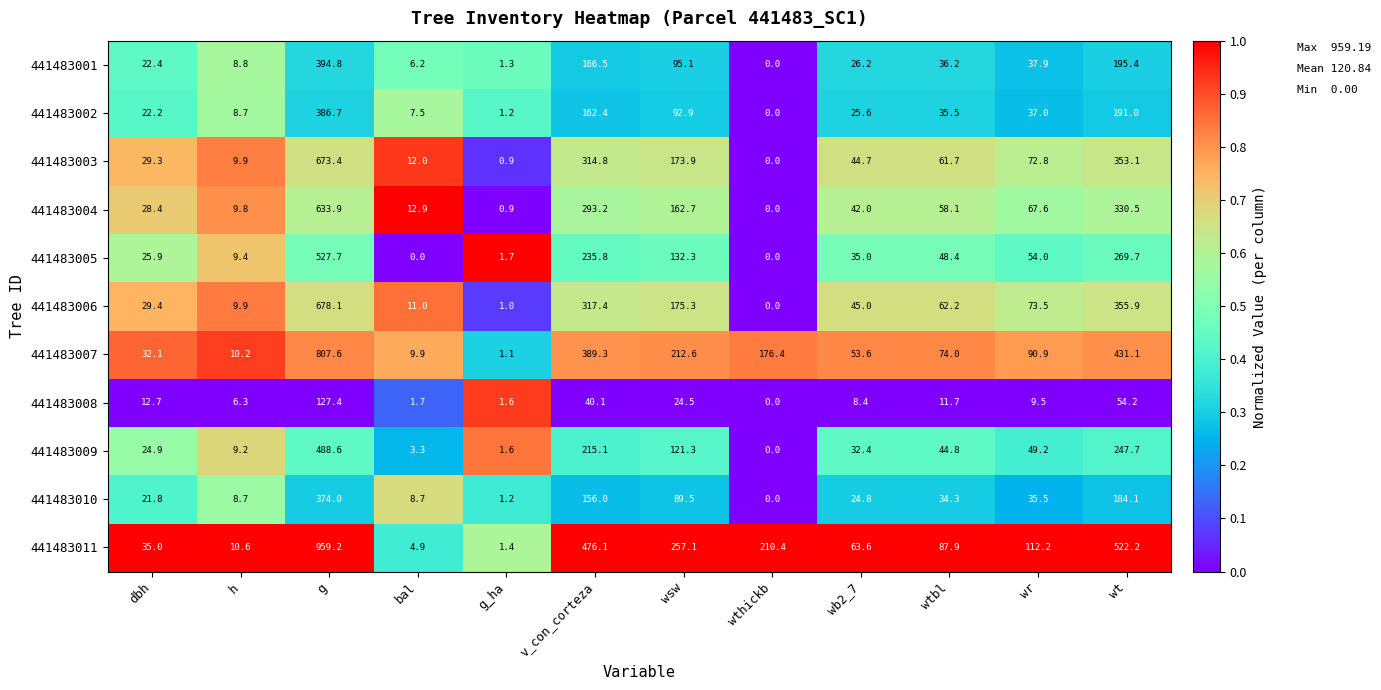

Which series has the largest total across all categories?

441483011